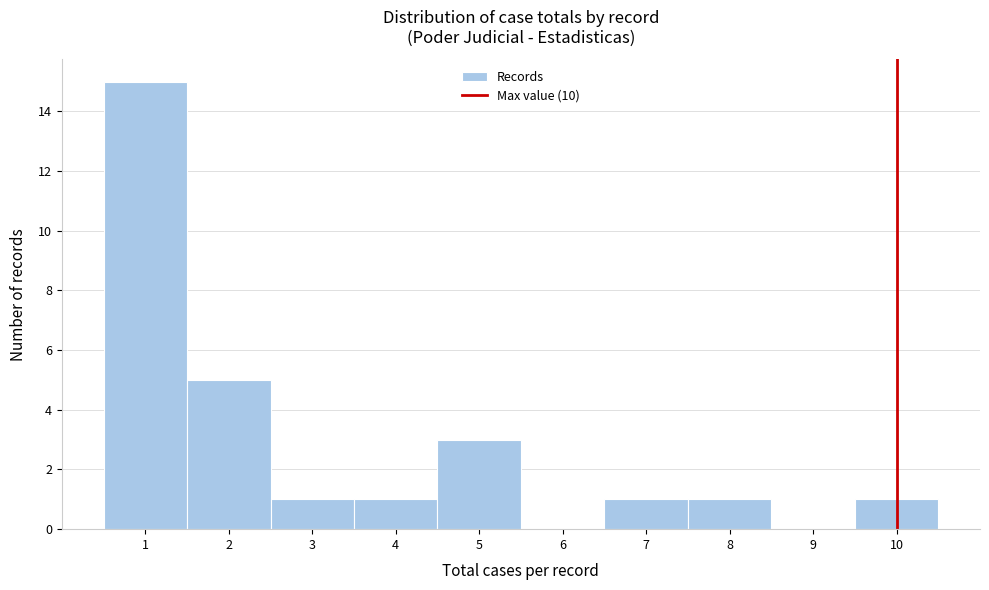

How tall is the bar that spans 0.5 to 1.5 on the x-axis? The values are not printed on the chart, so give them approximately, as read against the axis.

15